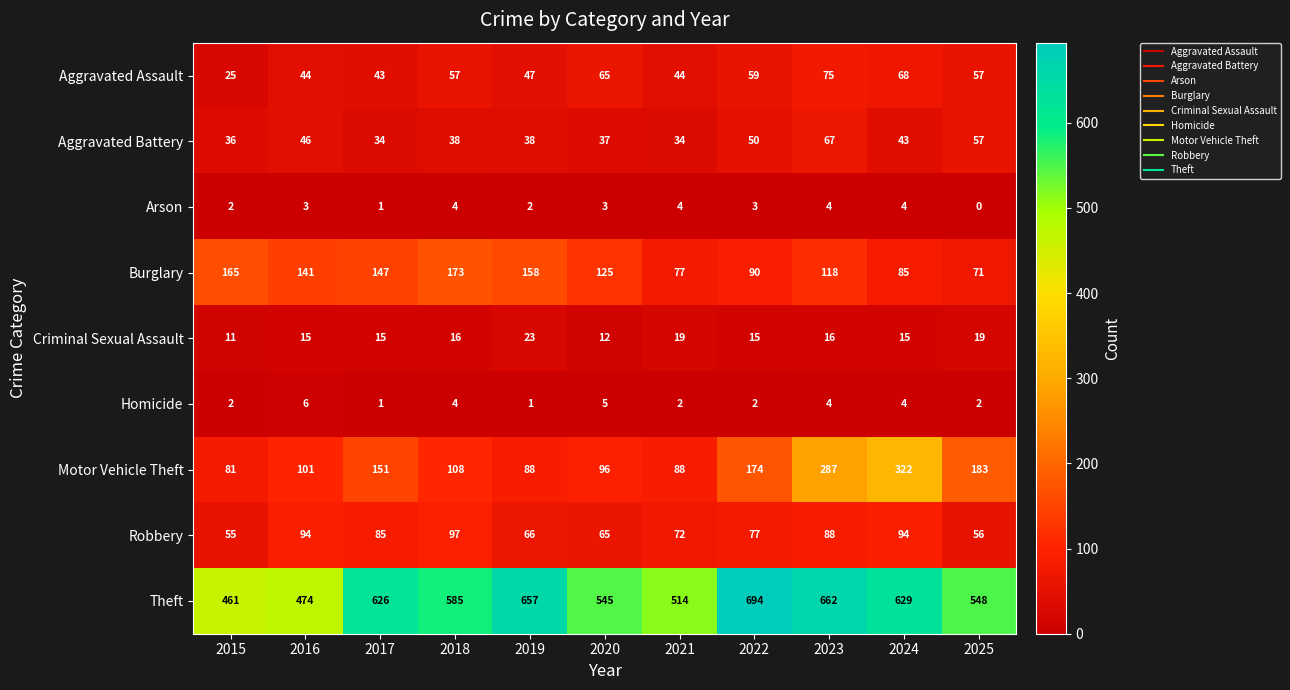

What is the difference between the highest and lowest values at 2025?

548